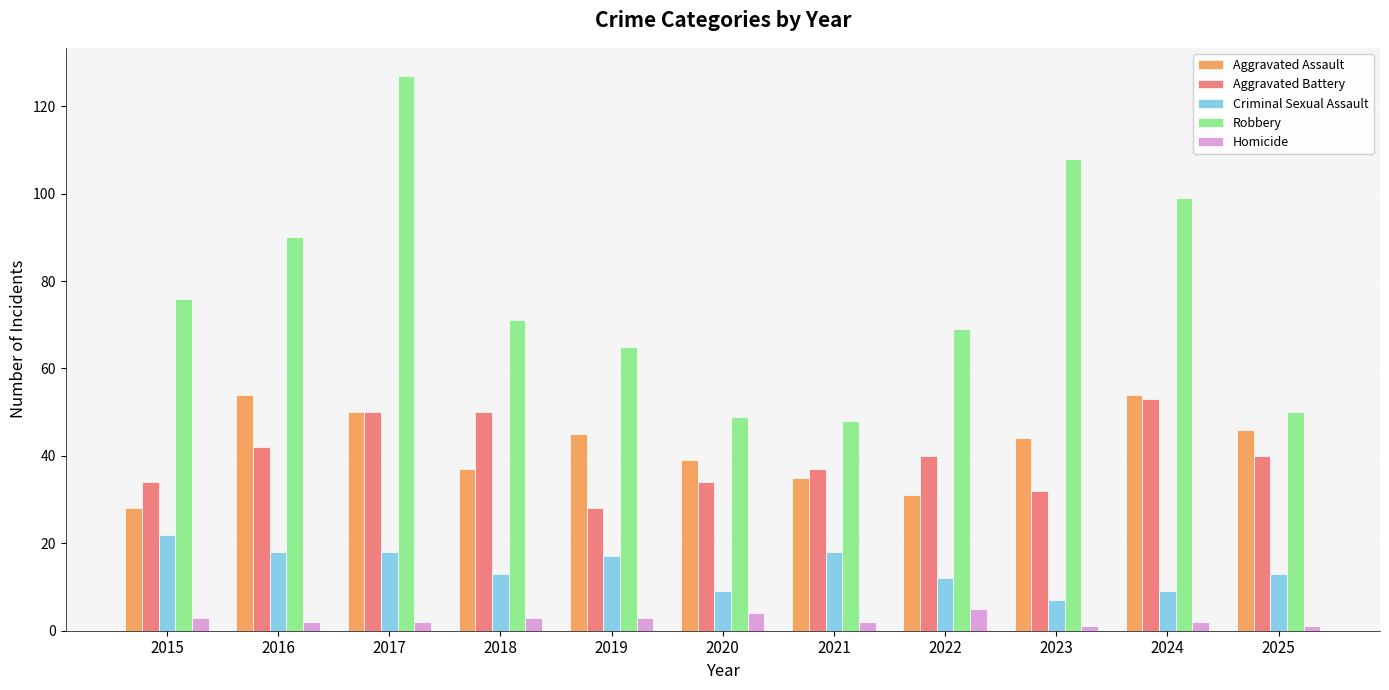

Where does the Aggravated Battery series first go above 40?

2016